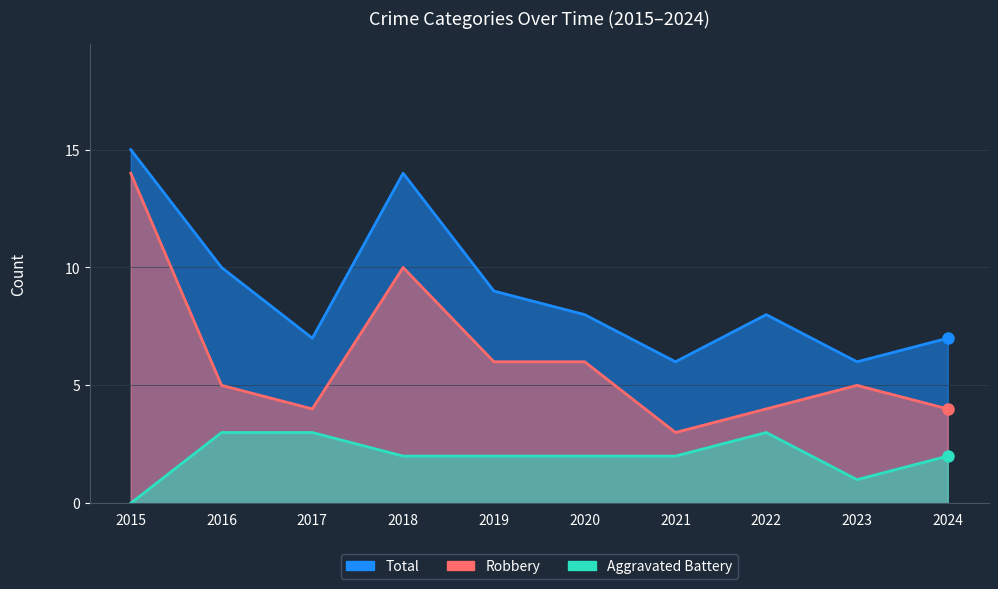

True or false: Robbery and Aggravated Battery intersect in this chart.

False